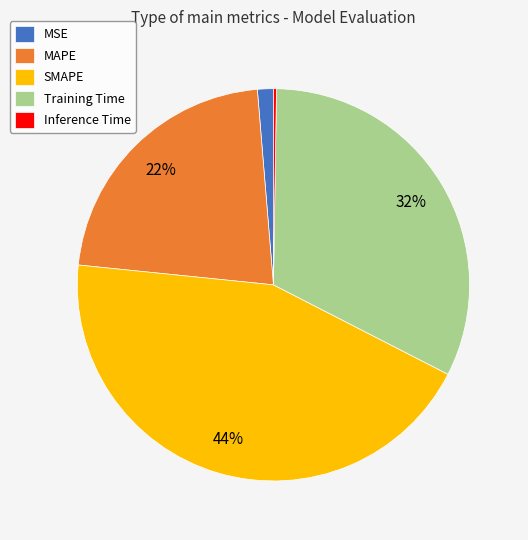

To the nearest percent, what is the difference between the largest and smallest slice percentages?

44%